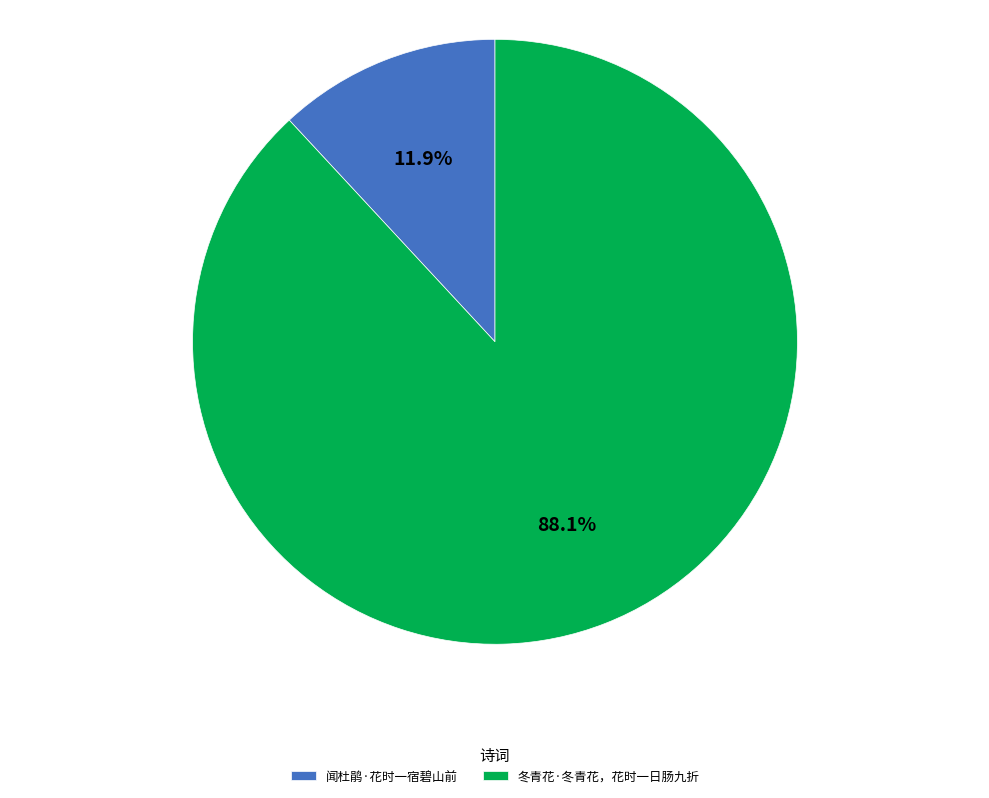

Is it true that 冬青花·冬青花，花时一日肠九折 is 95% of the pie?

False